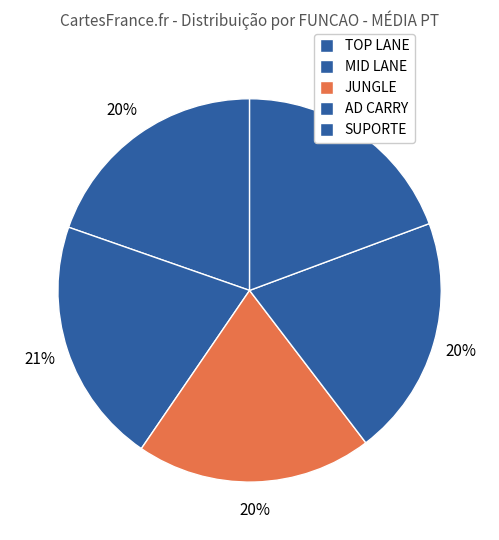

Rank the categories by value from lowest to highest.

SUPORTE, TOP LANE, AD CARRY, JUNGLE, MID LANE